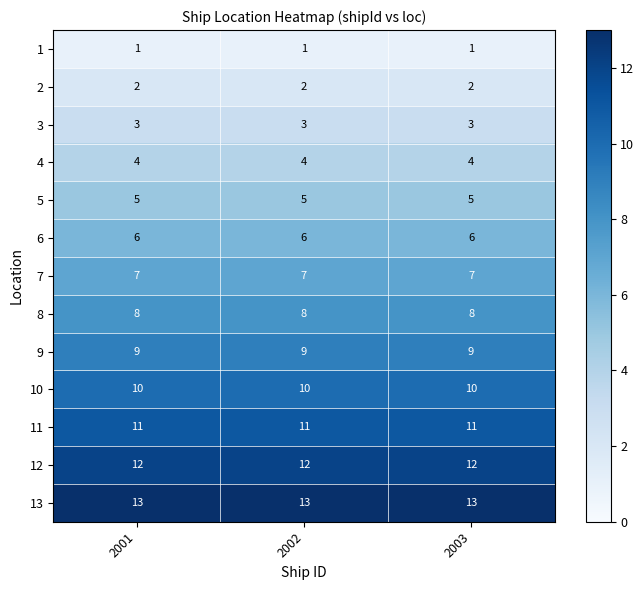

What is the smallest value displayed?

1